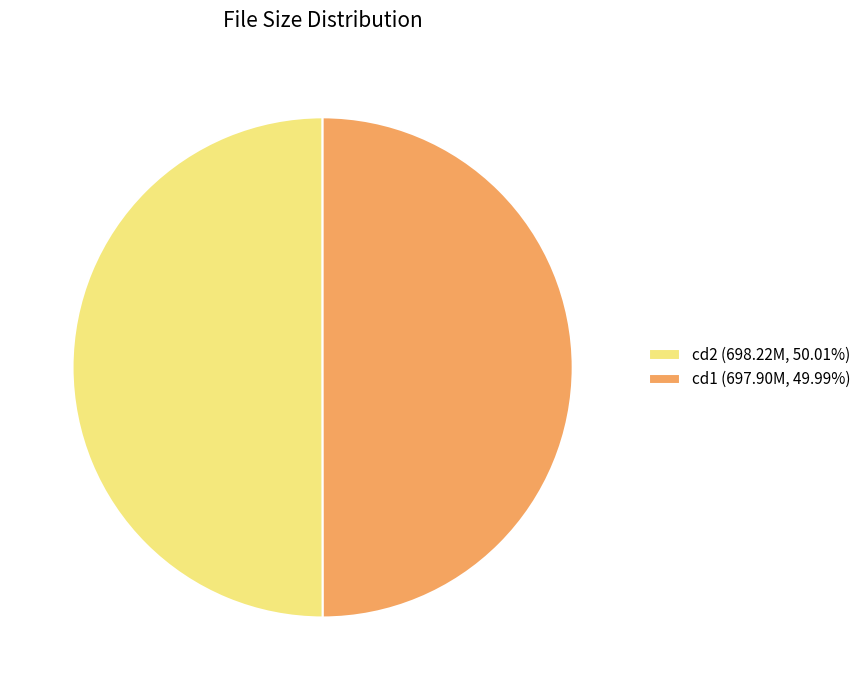

Approximately how many times larger is the value at cd2 (698.22M, 50.01%) compared to cd1 (697.90M, 49.99%)?

1.0